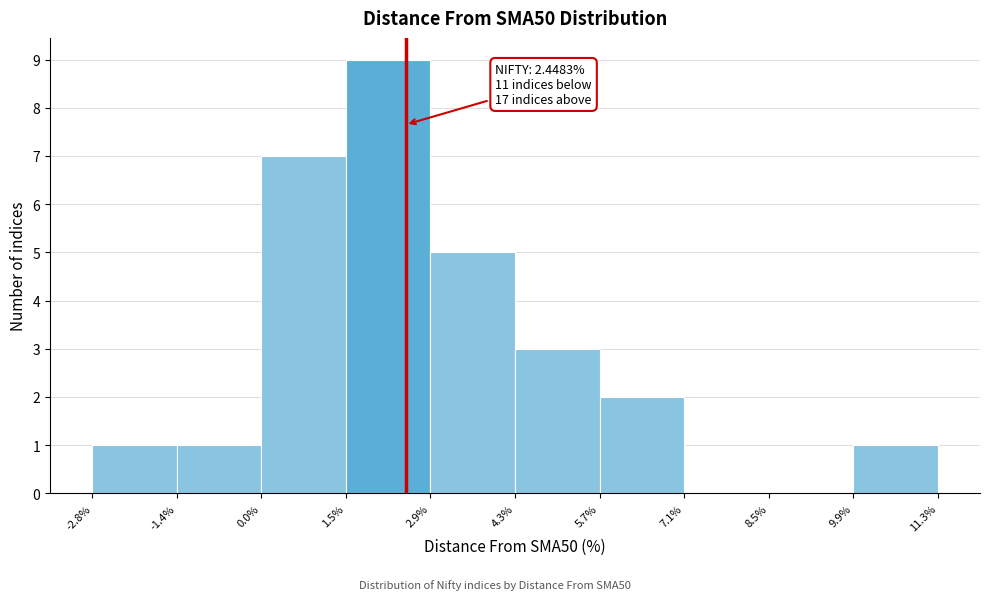

Over which range of the x-axis is the bar tallest?

1.5% to 2.9%